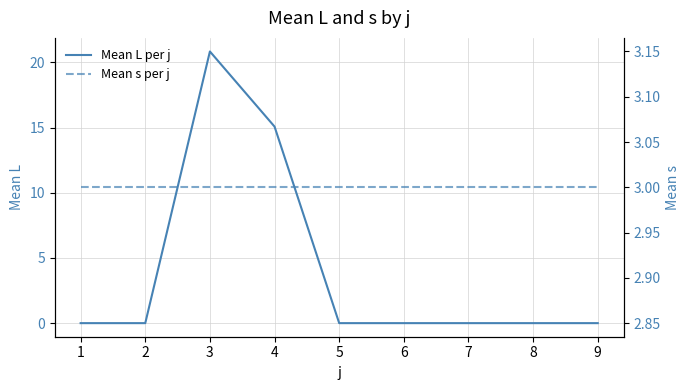

True or false: Mean s per j has a value of 3.0 at 1.

True